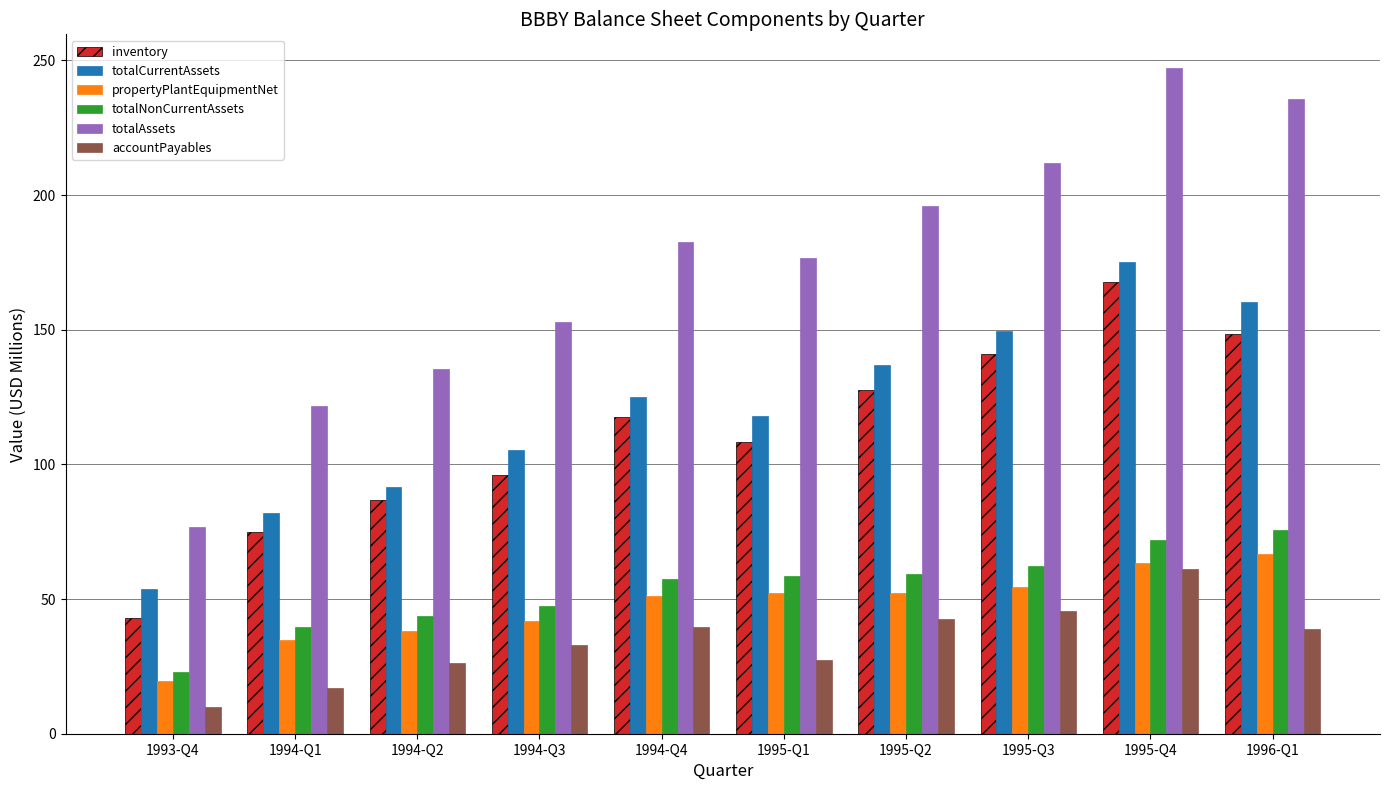

At 1994-Q3, list the series in order from smallest to largest.

accountPayables, propertyPlantEquipmentNet, totalNonCurrentAssets, inventory, totalCurrentAssets, totalAssets